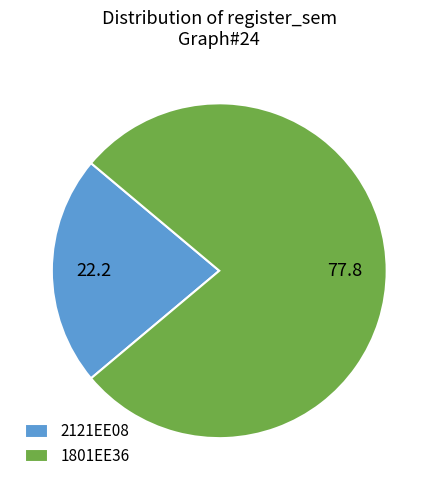

Which slice is the smallest?

2121EE08